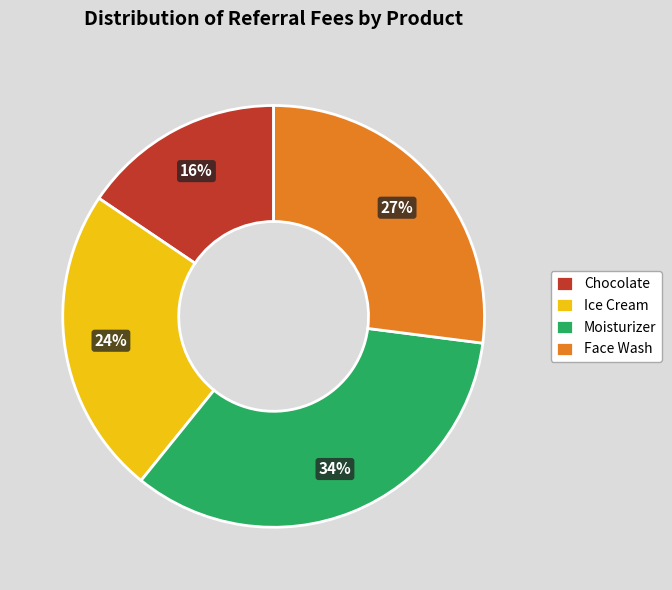

Rank the categories by value from lowest to highest.

Chocolate, Ice Cream, Face Wash, Moisturizer